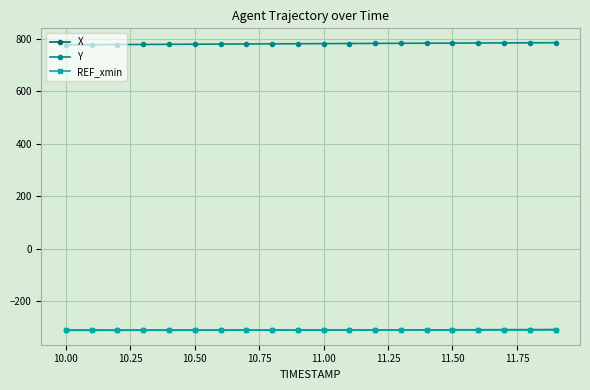

What is the maximum value shown in the chart?

784.4